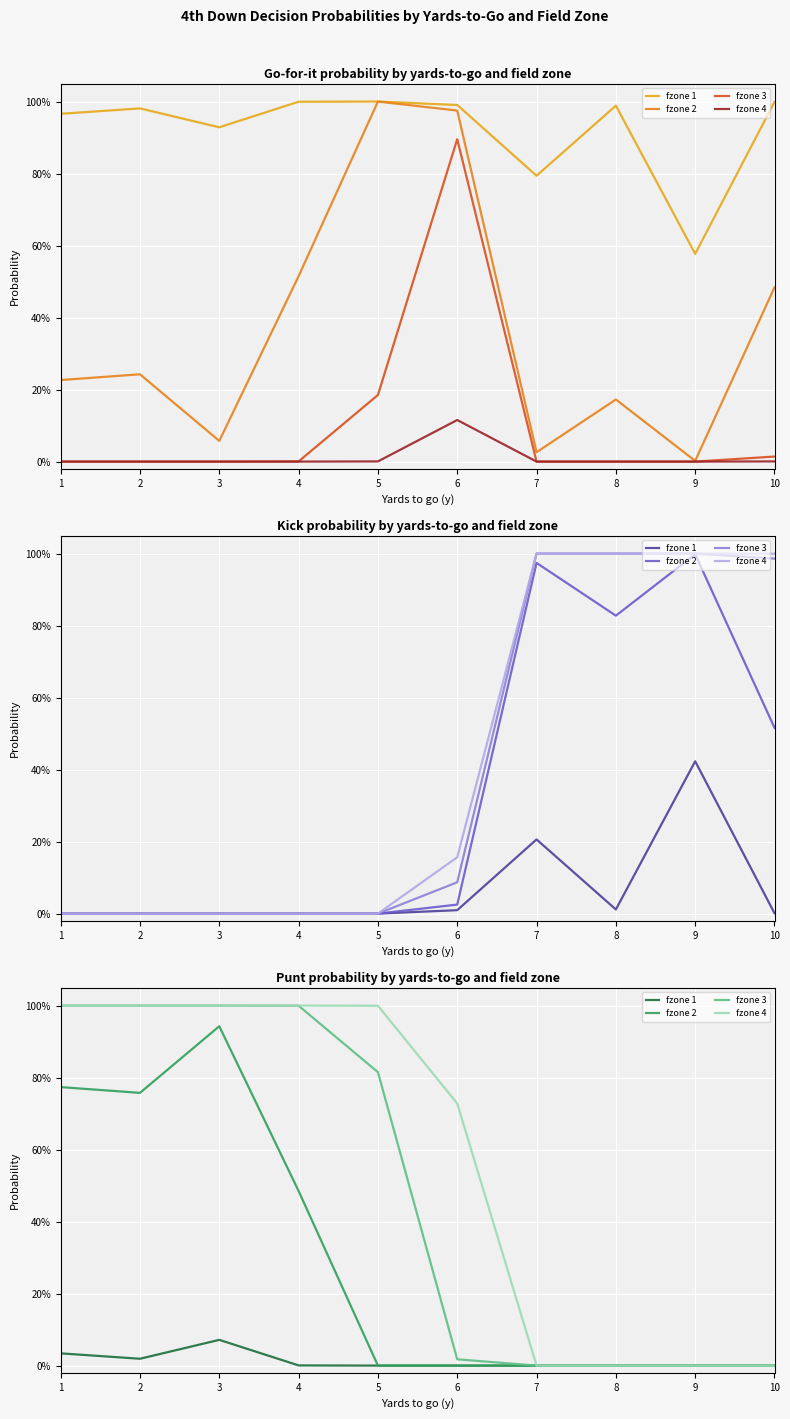

What is the difference between the maximum and minimum values in the fzone 4 series?

1.0